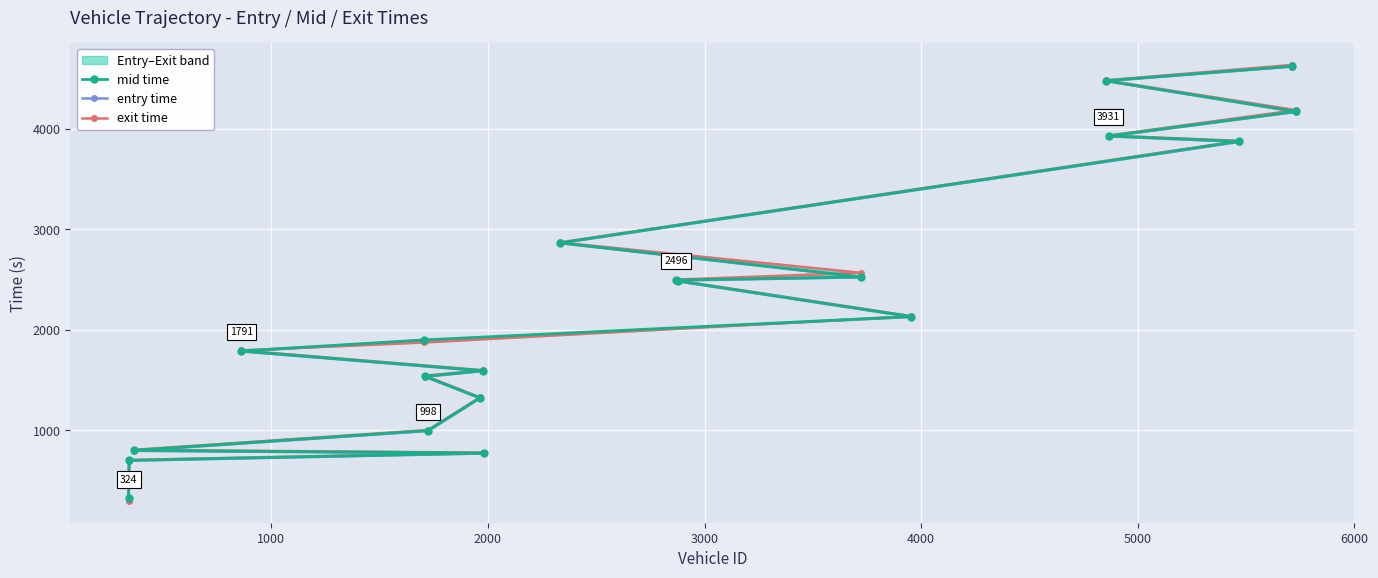

What is the lowest value of the mid time series?

323.6